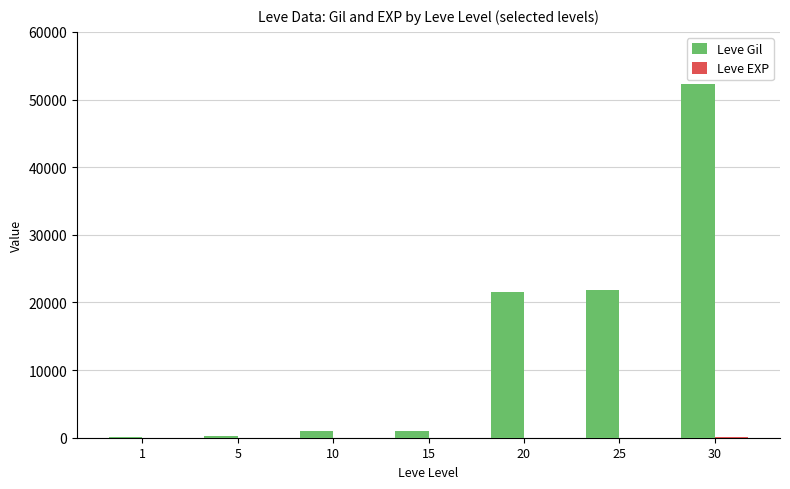

What is the maximum value shown in the chart?

52220